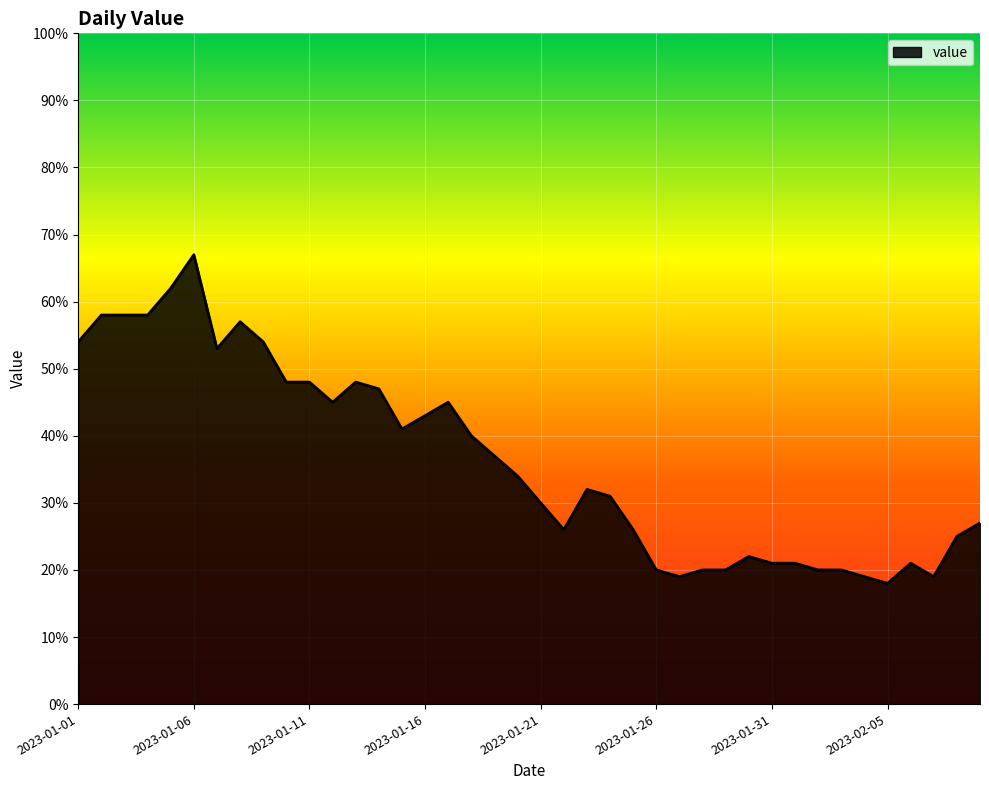

What is the greatest value displayed?

67